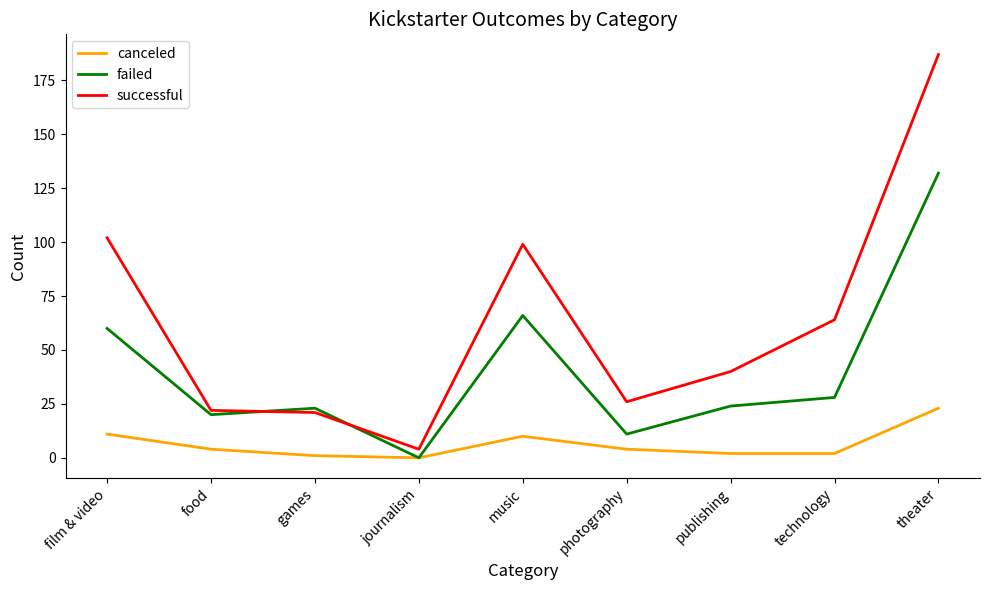

What is the difference between the highest and lowest values at publishing?

38